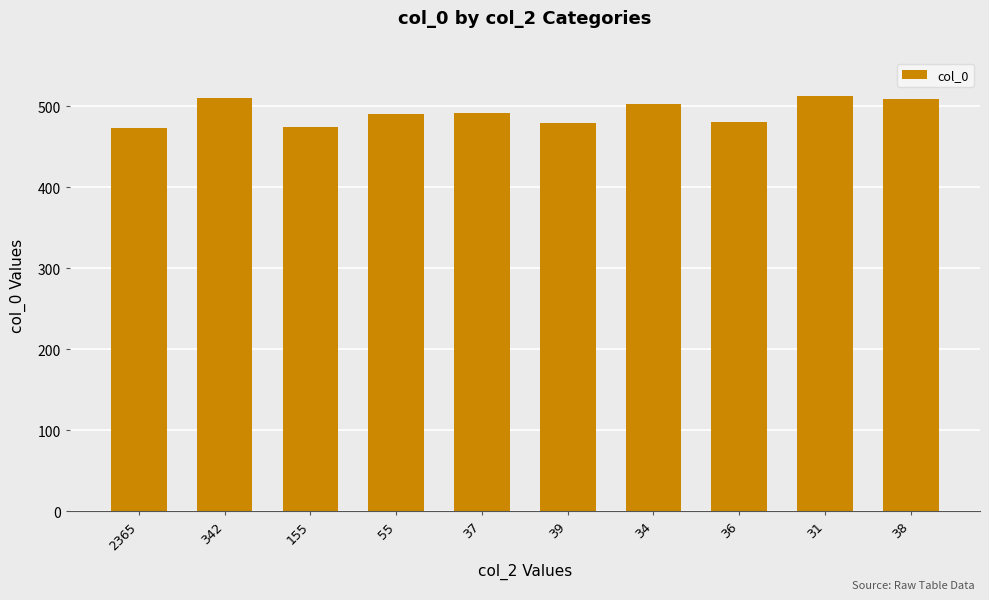

What is the difference between the values at 38 and 37?

17